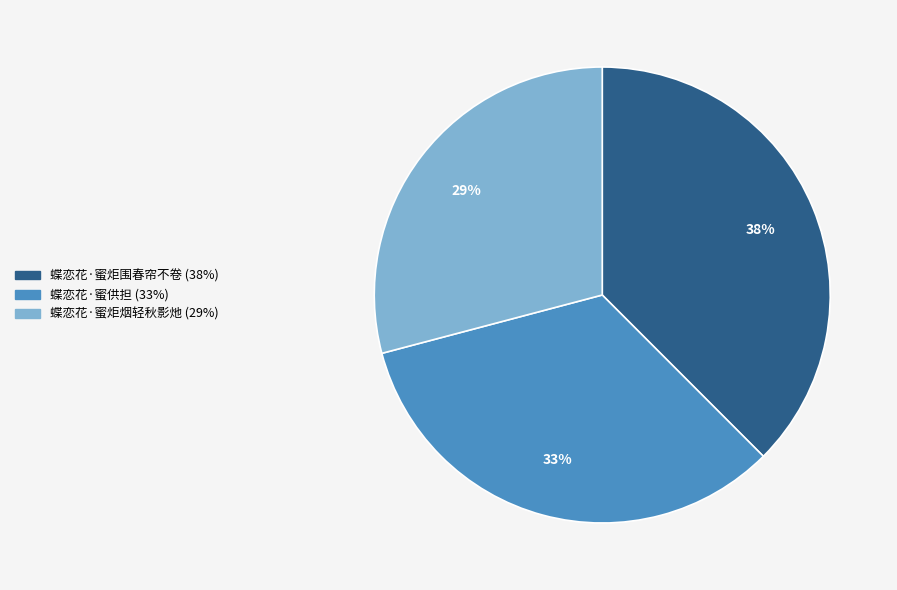

Which category has the smallest portion of the pie?

蝶恋花·蜜炬烟轻秋影灺